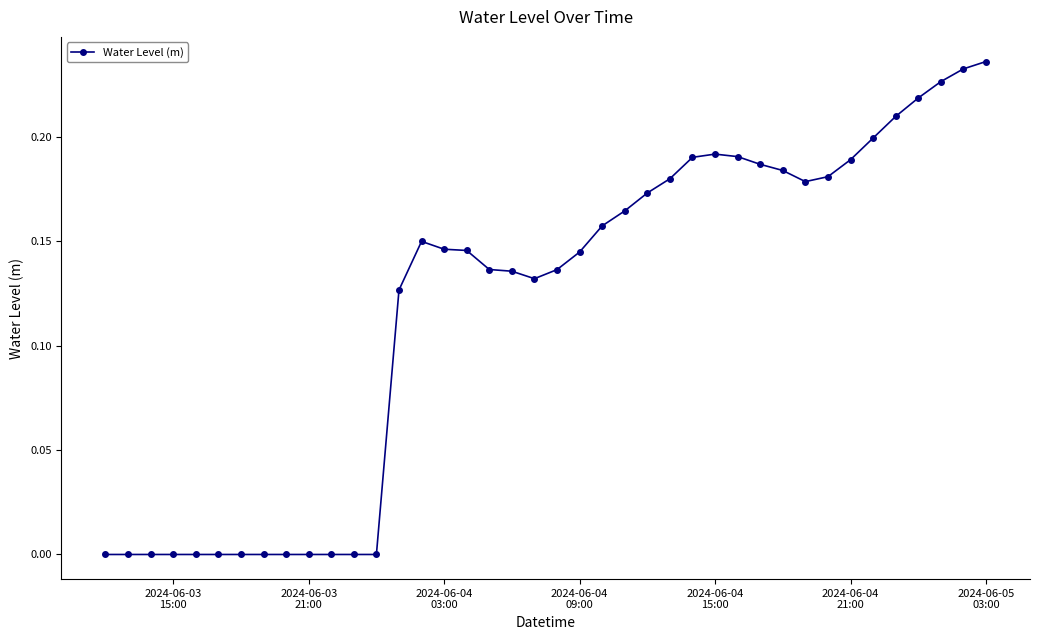

How many distinct data groups are displayed?

1